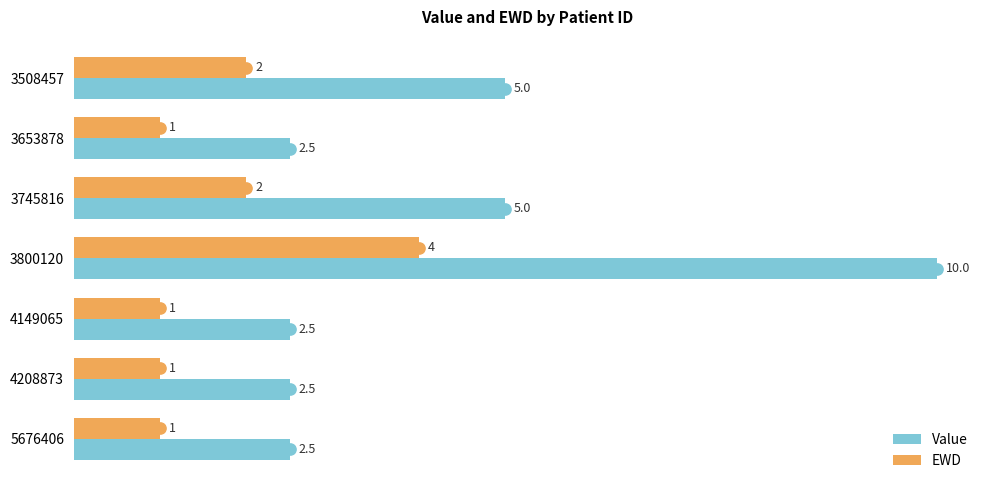

What is the sum of all EWD values?

12.0